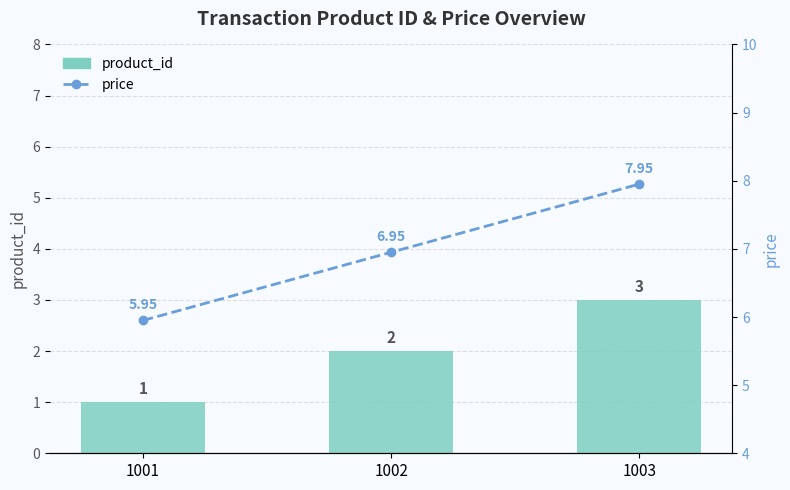

What are all the series names shown in the legend?

product_id, price